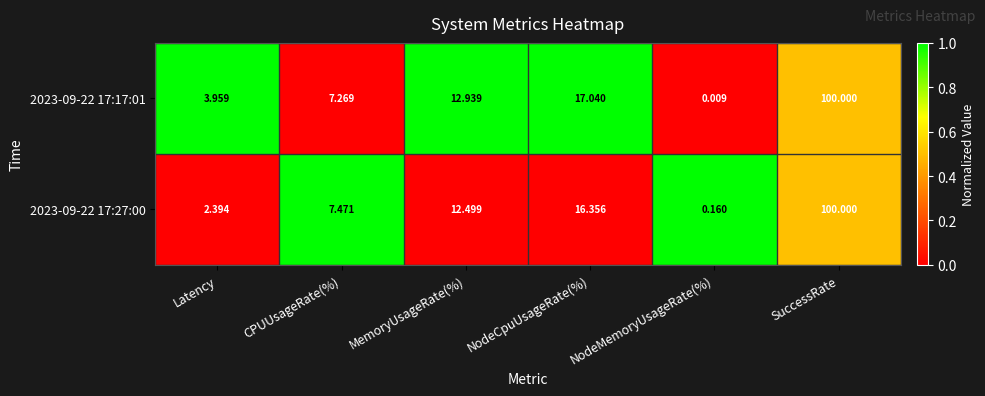

Is the value of 2023-09-22 17:27:00 at NodeCpuUsageRate(%) greater than the value of 2023-09-22 17:17:01 at CPUUsageRate(%)?

Yes